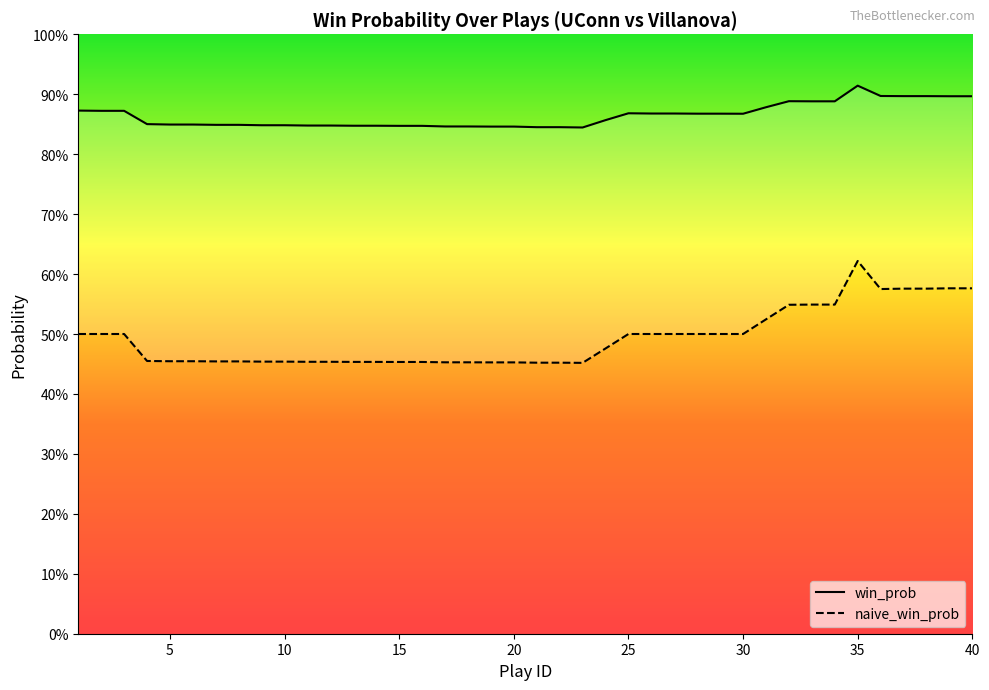

True or false: naive_win_prob and win_prob cross at least once.

False